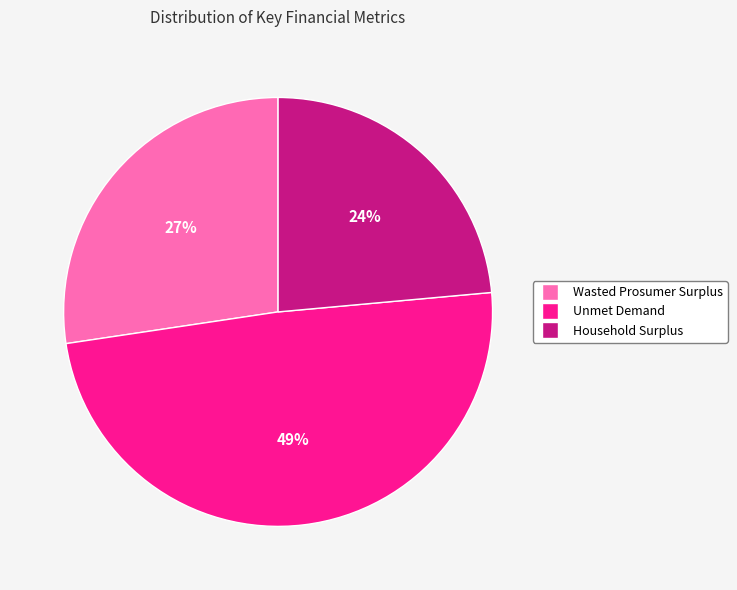

Approximately how many times larger is the value at Household Surplus compared to Wasted Prosumer Surplus?

0.9